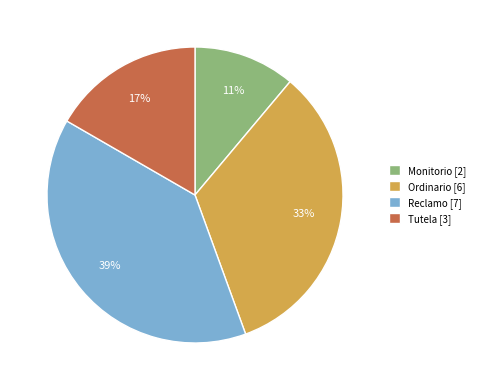

Does Ordinario represent more than half of the total?

No